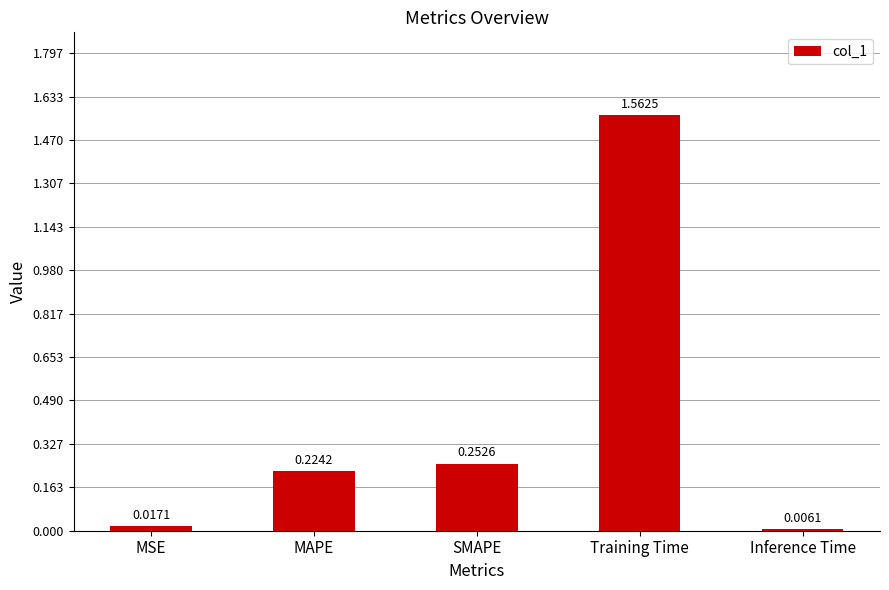

What is the average value?

0.4